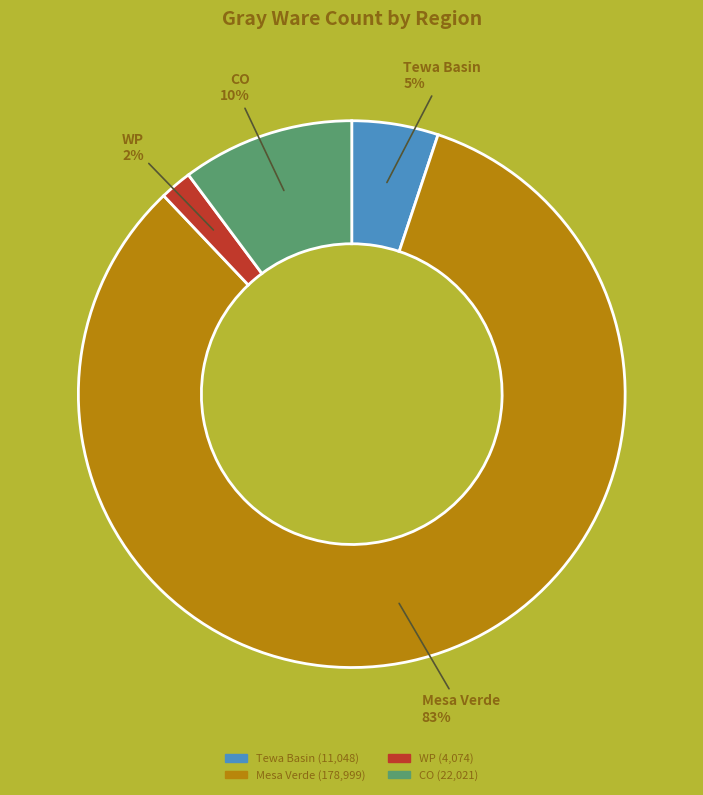

To the nearest percent, what is the average slice percentage?

25%